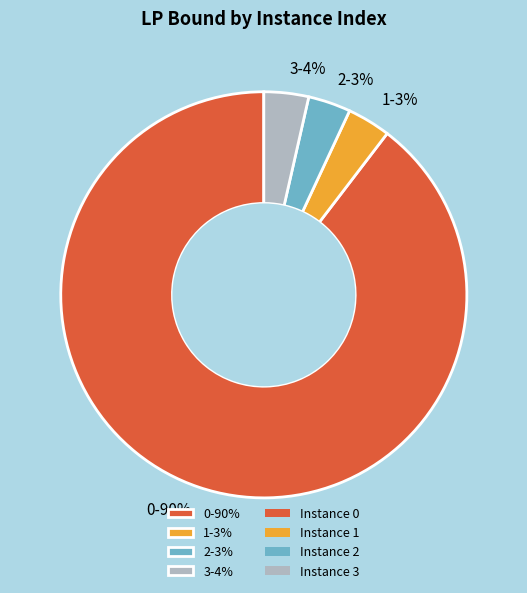

To the nearest percent, what is the average slice percentage?

25%